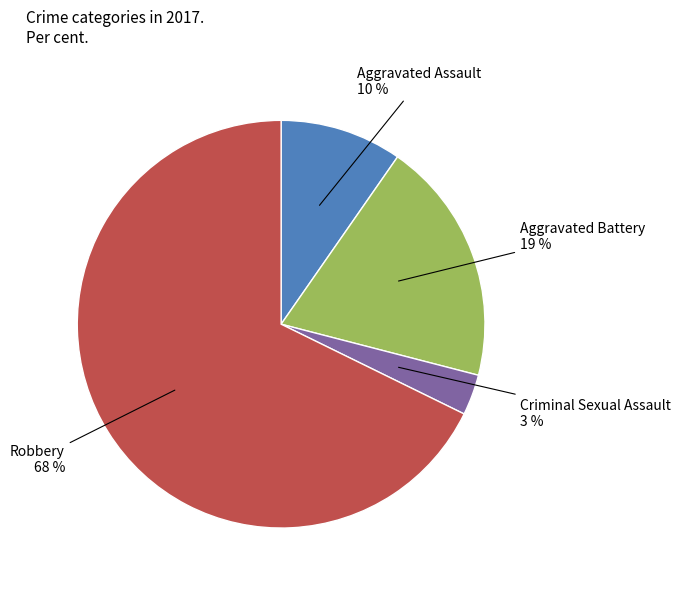

Which has a higher value, Aggravated Battery or Aggravated Assault?

Aggravated Battery